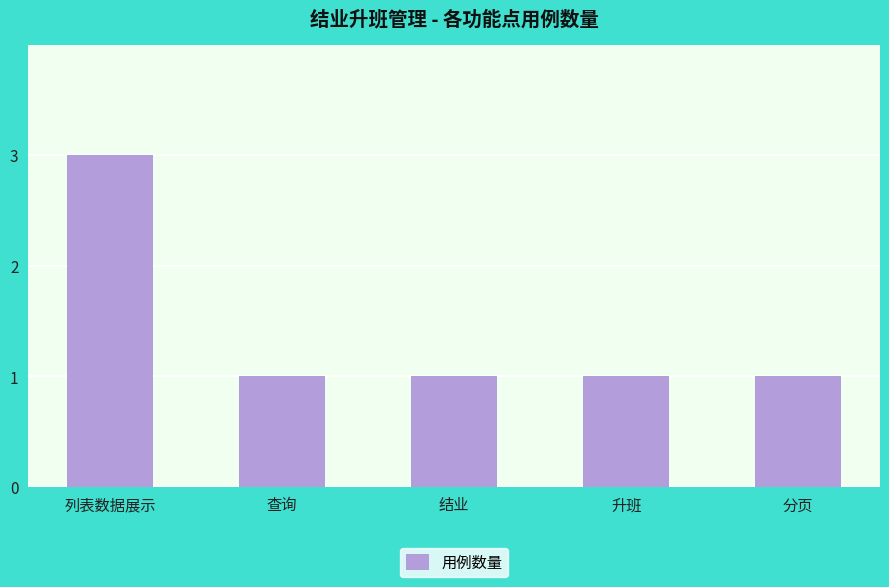

The value at 分页 is 1. True or false?

True